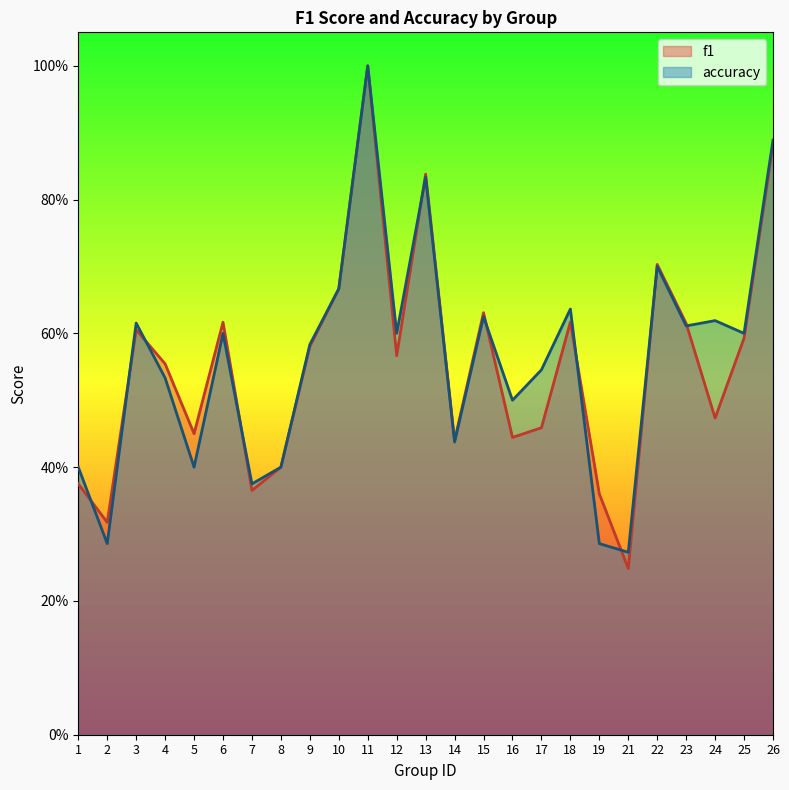

What is the sum of the accuracy values at 23 and 15?

1.2